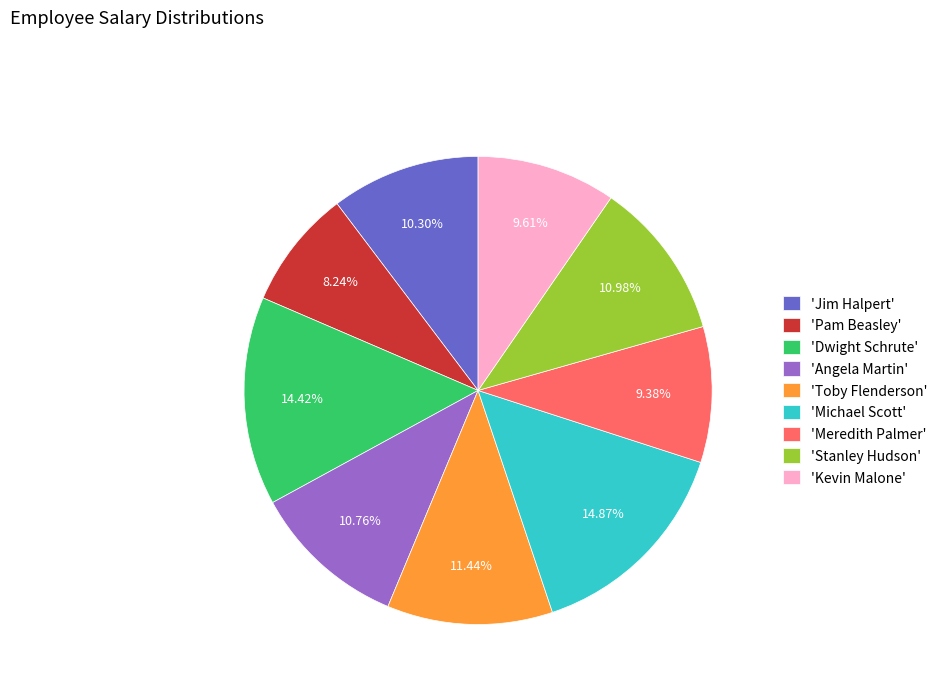

What is the smallest slice in the pie chart?

'Pam Beasley'